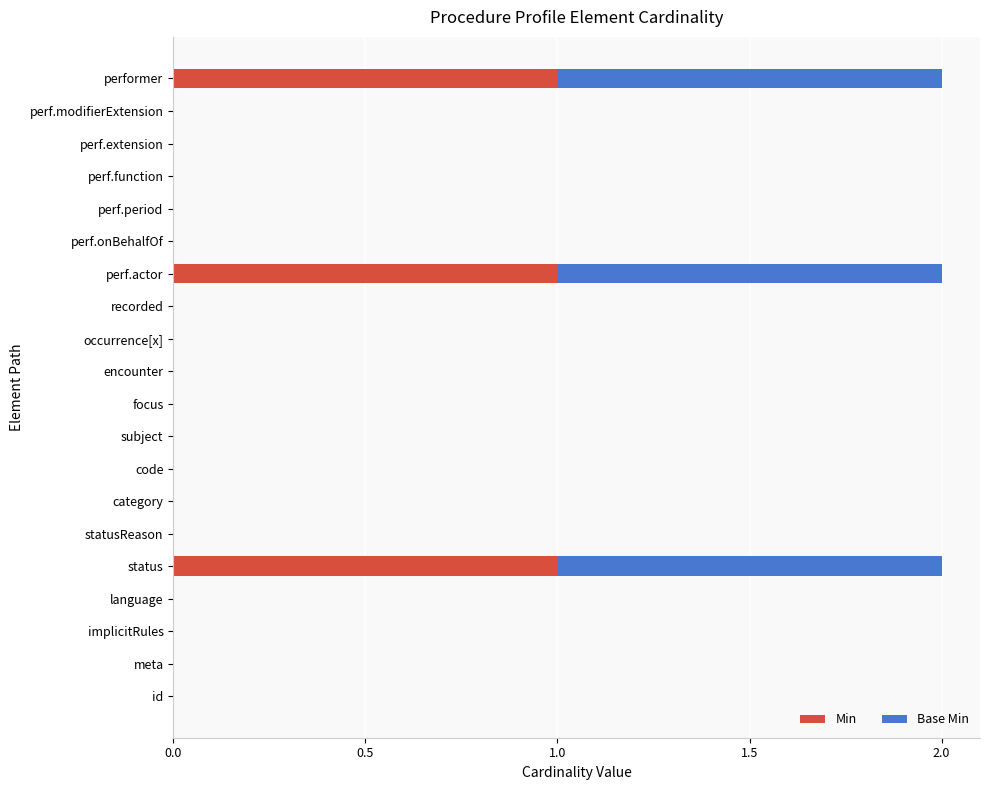

What are all the series names shown in the legend?

Min, Base Min